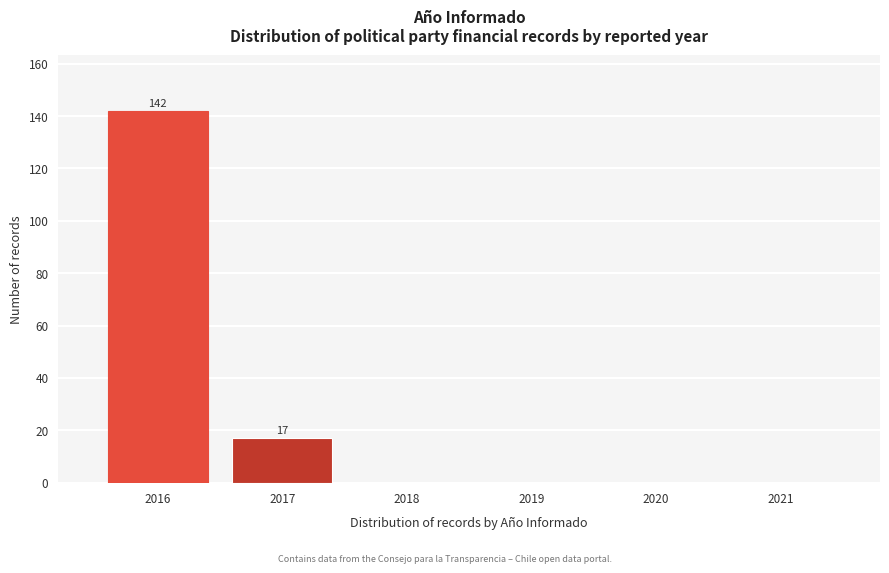

Reading left to right, what are all the values shown in this chart?

2016=142	2017=17	2018=0	2019=0	2020=0	2021=0